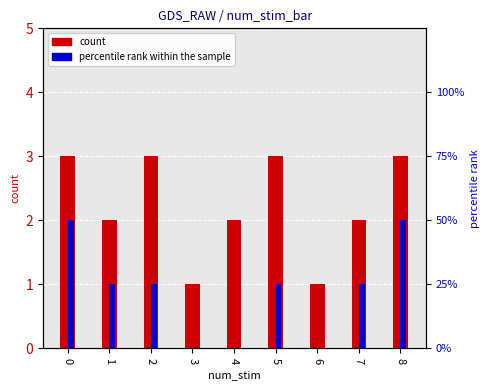

At which label does count reach its minimum?

3